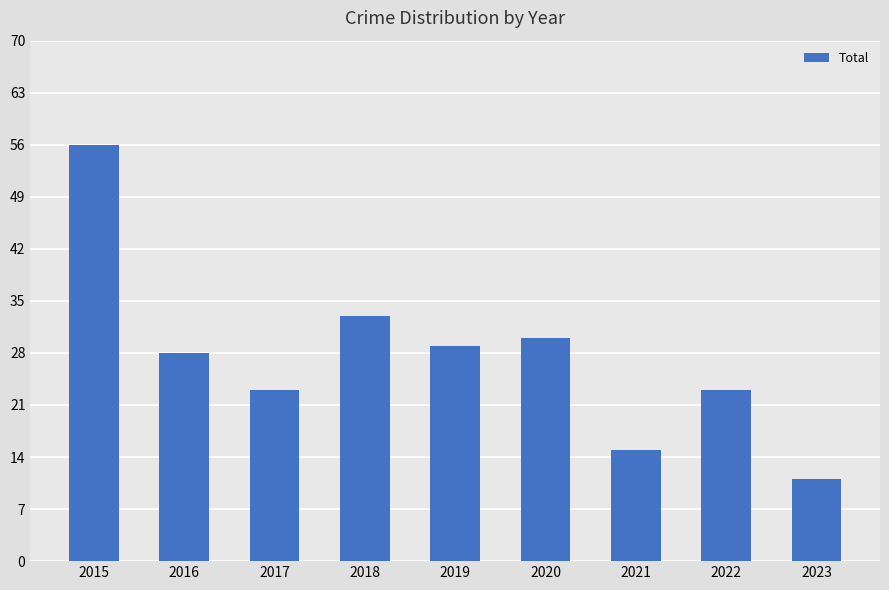

What is the change in value from 2016 to 2020?

+2